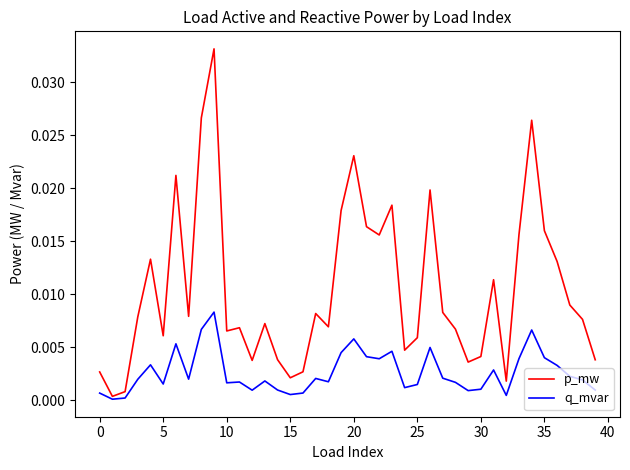

List the series in order of their peak value, lowest first.

q_mvar, p_mw